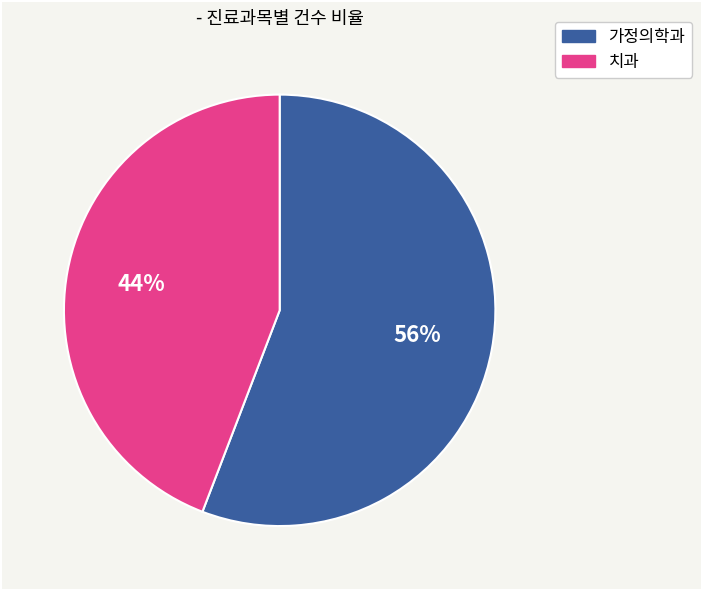

How many slices are in this pie chart?

2